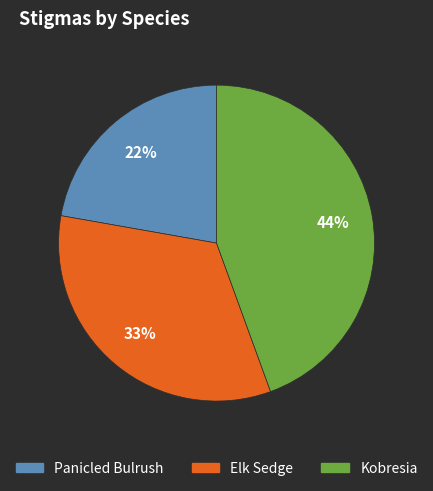

Count the number of slices in the pie.

3